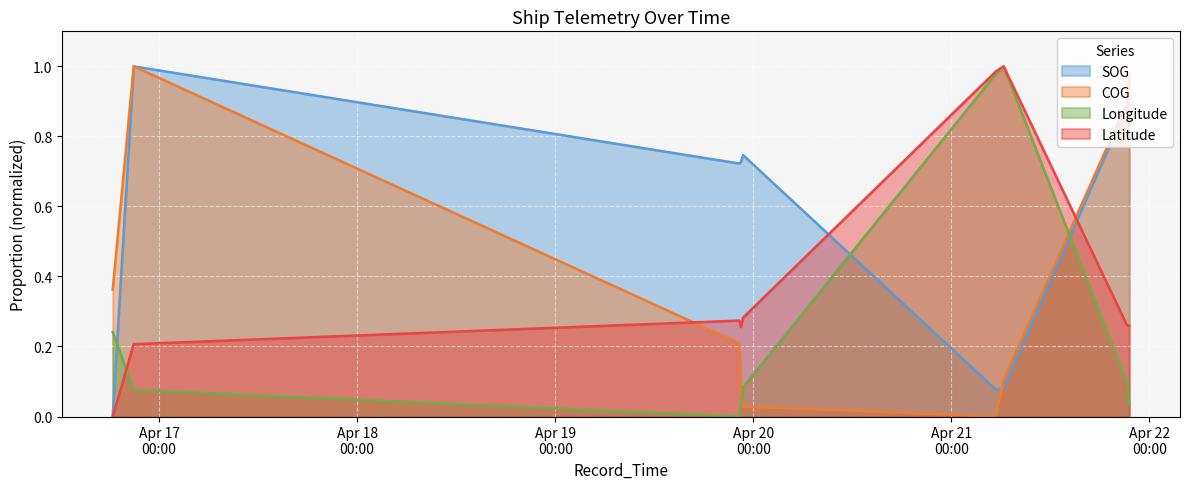

What is the label of the 9th point from the right?

2024-04-16 18:22:20